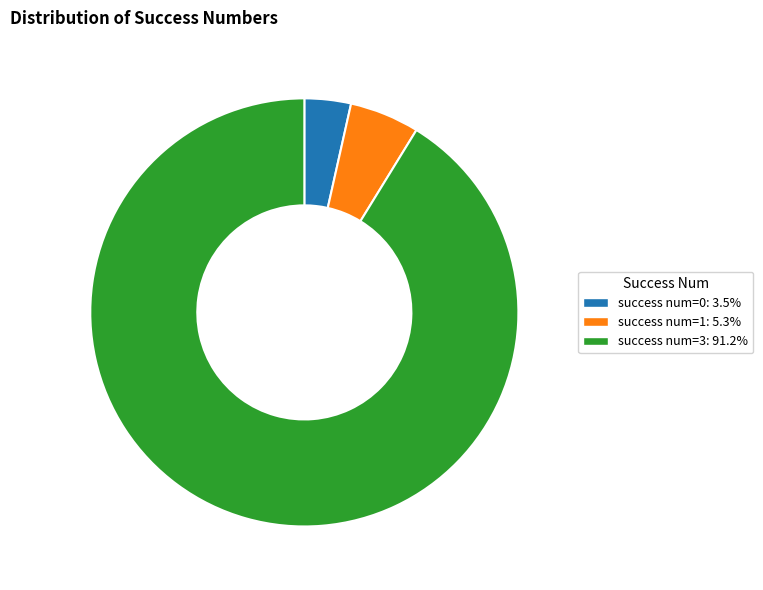

How many segments does this pie chart have?

3